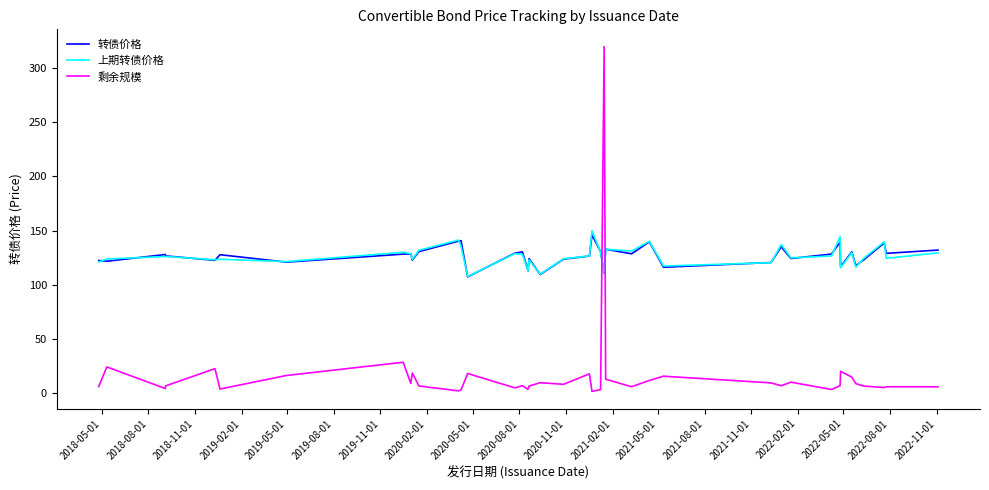

What is the greatest value displayed?

320.0